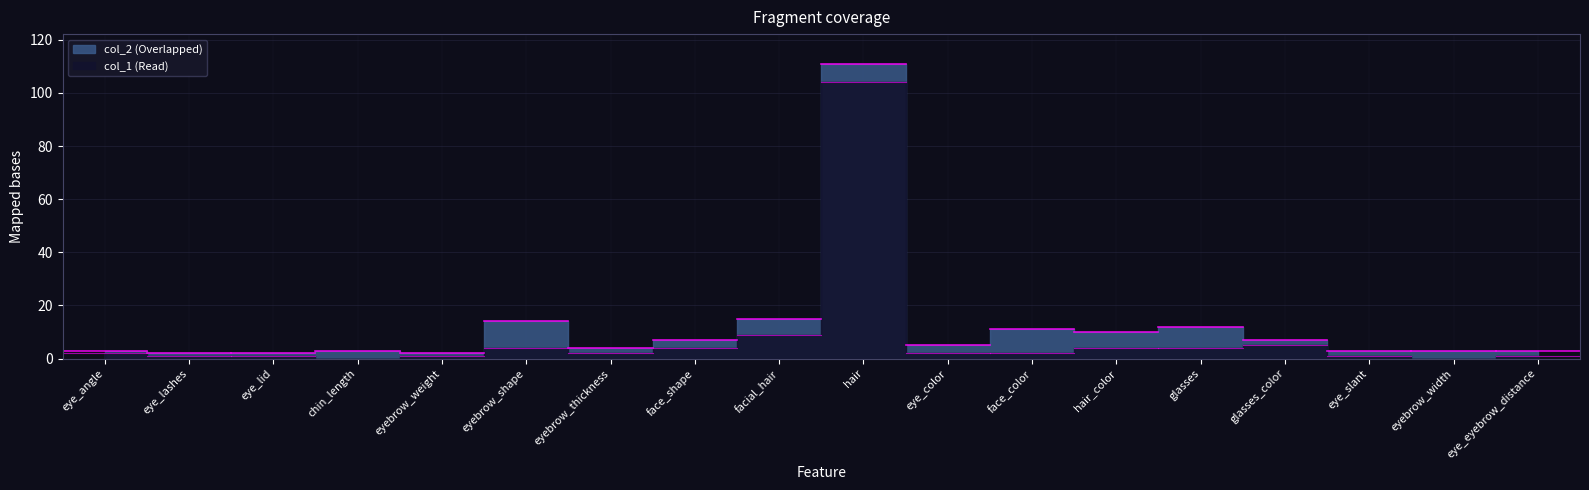

Between eyebrow_weight and eye_eyebrow_distance, which series saw the biggest shift?

col_2